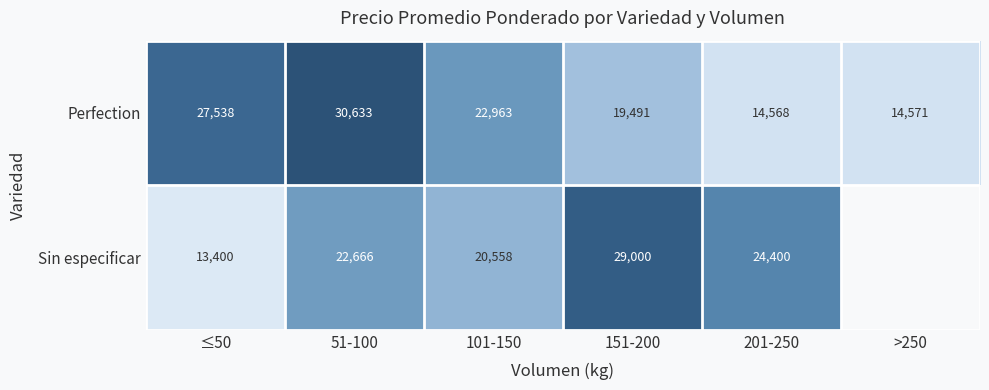

How many data points does each series have?

6